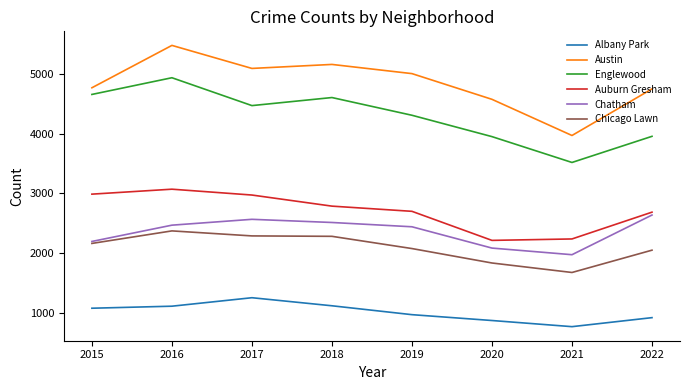

List the series in order of their peak value, highest first.

Austin, Englewood, Auburn Gresham, Chatham, Chicago Lawn, Albany Park